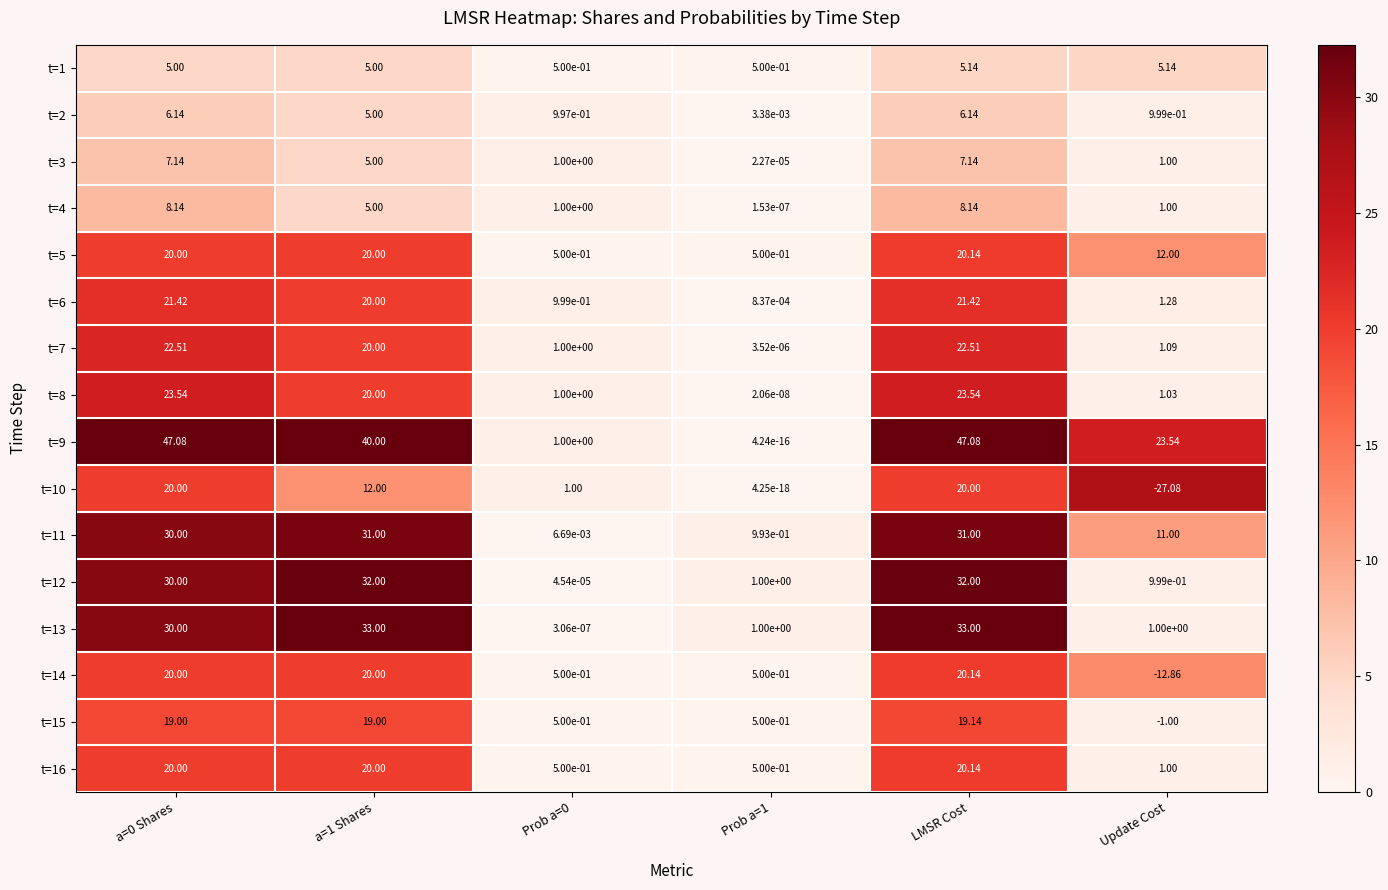

At which category is the sum across all series the highest?

LMSR Cost